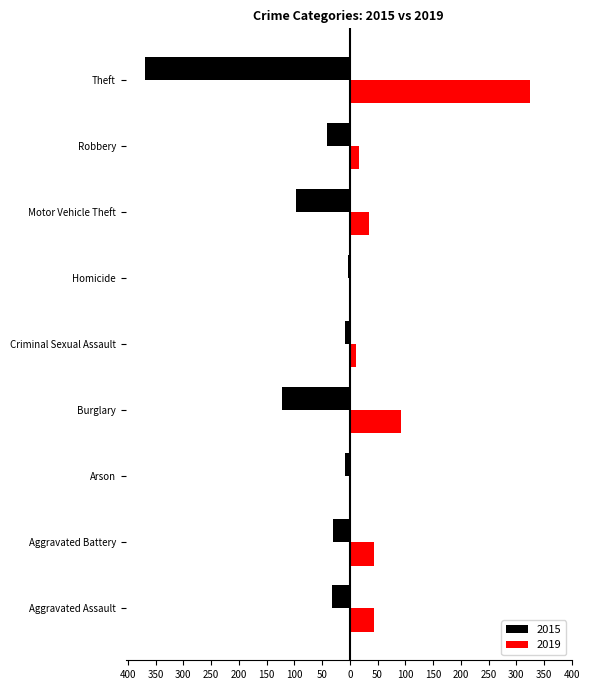

Is it true that 2015 equals -9 at Arson?

True